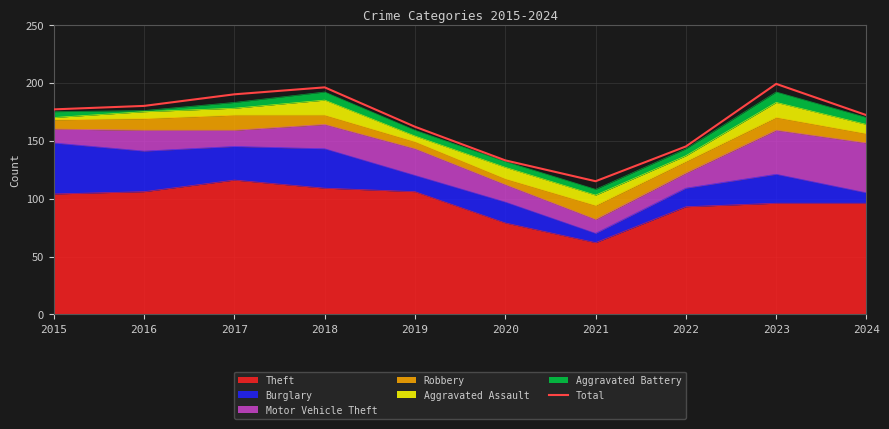

What is the change in value from 2019 to 2021?

-47